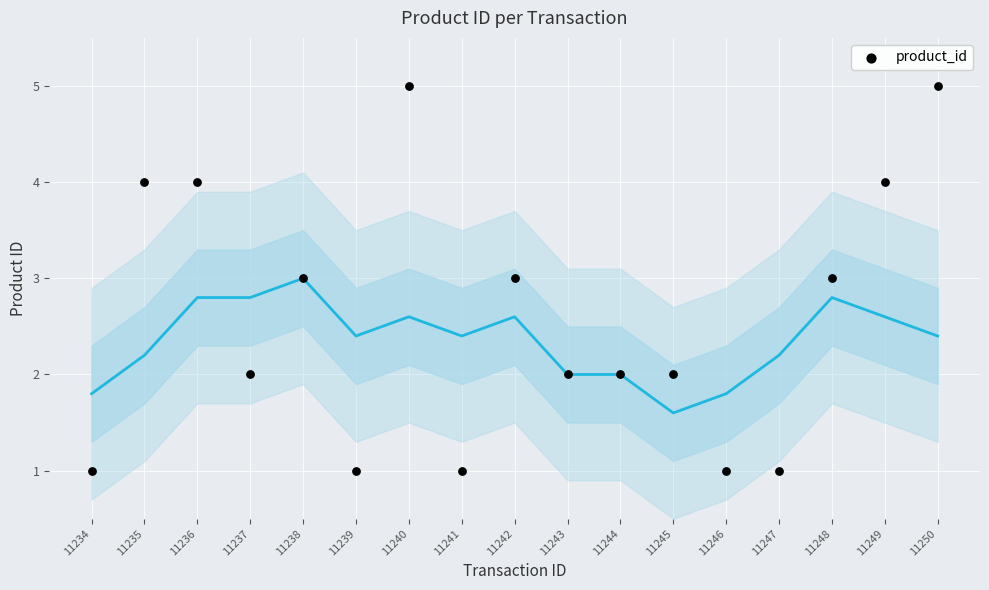

What is the range of X values (max minus min)?

16